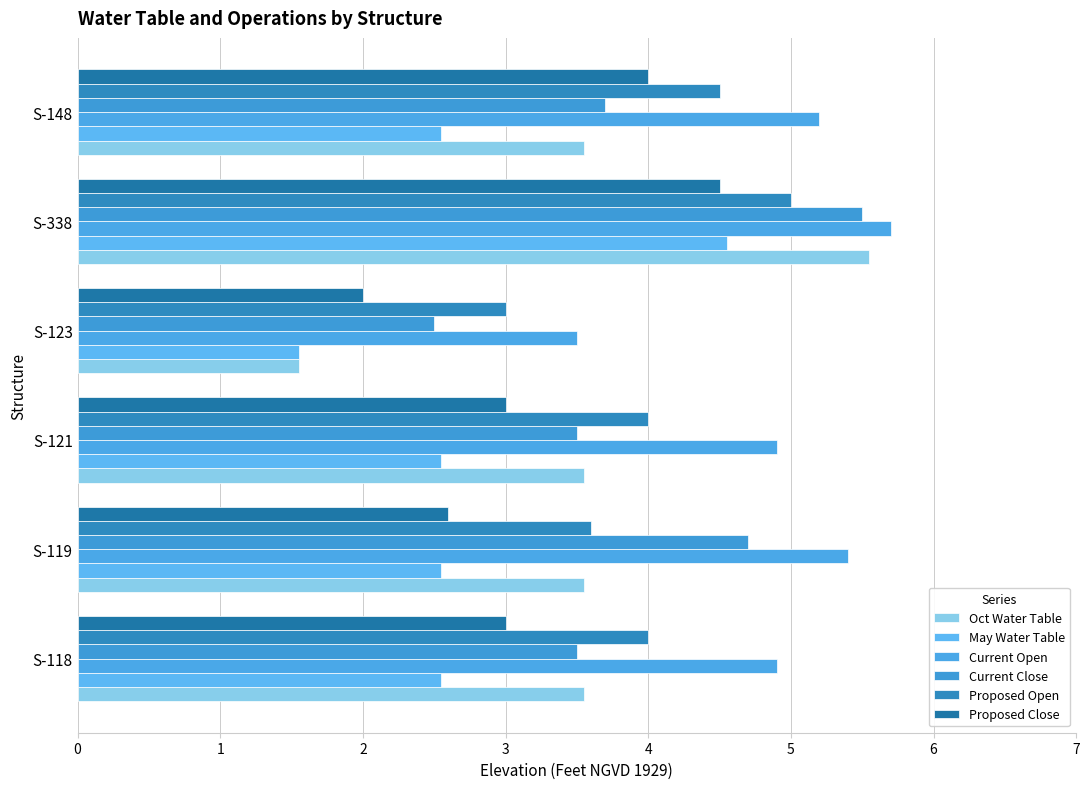

Where is Current Close nearest to the value 4?

S-148